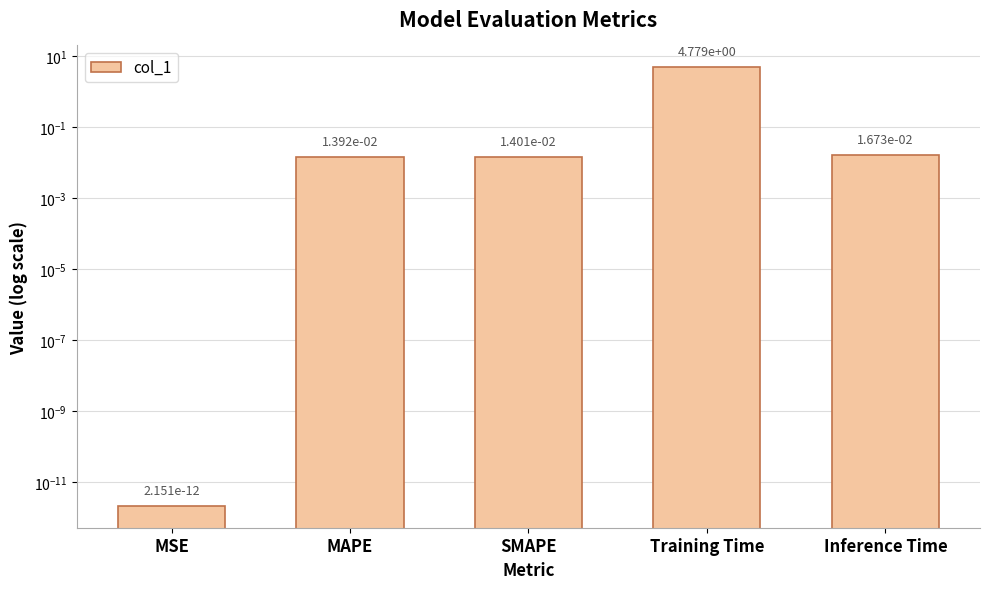

Reading left to right, extract all data points from this chart.

0.0	0.0	0.0	4.8	0.0